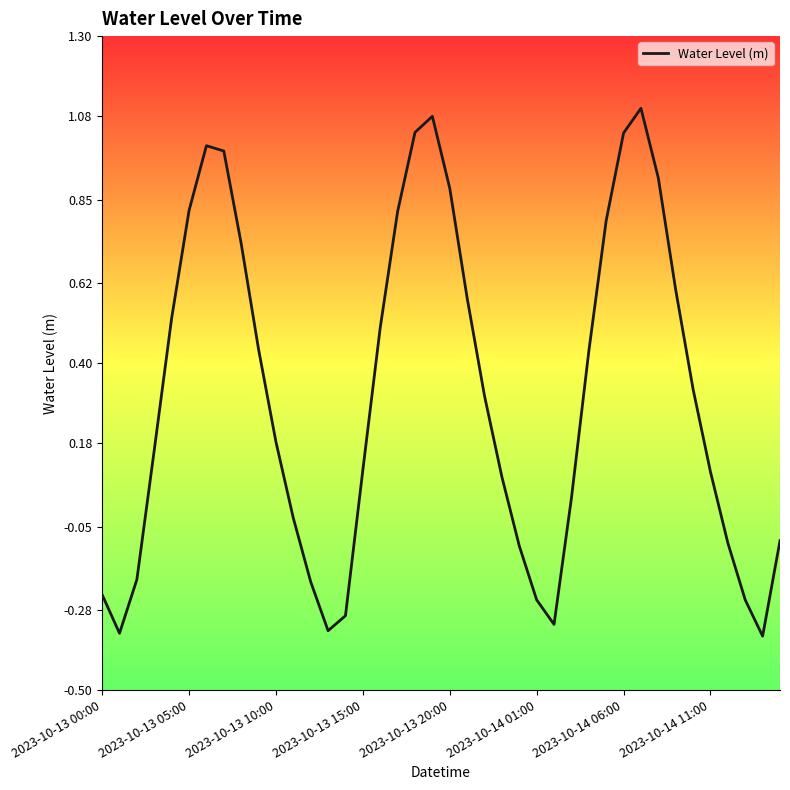

What is the difference between the maximum and minimum values?

1.5